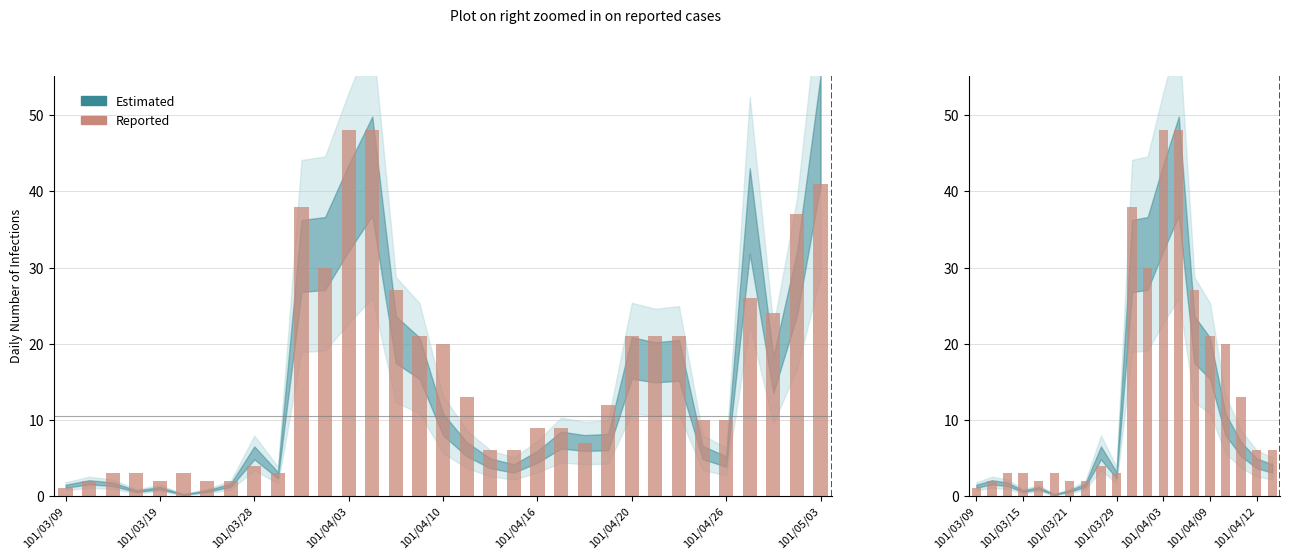

What is the value of the 10th bar from the left?

3